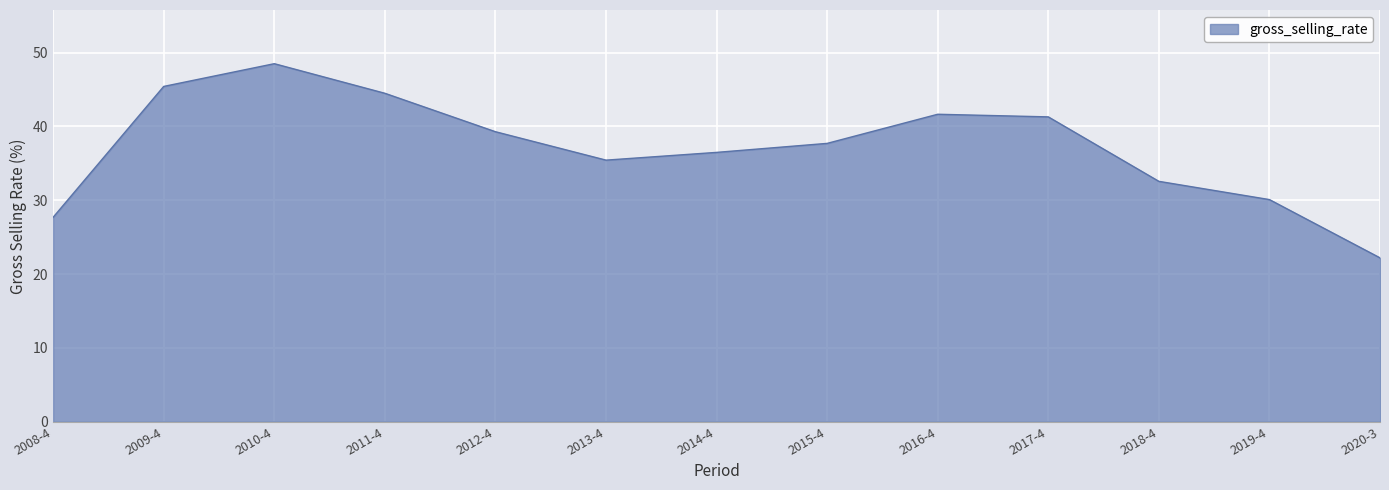

What is the sum of the values at 2017-4 and 2014-4?

77.8